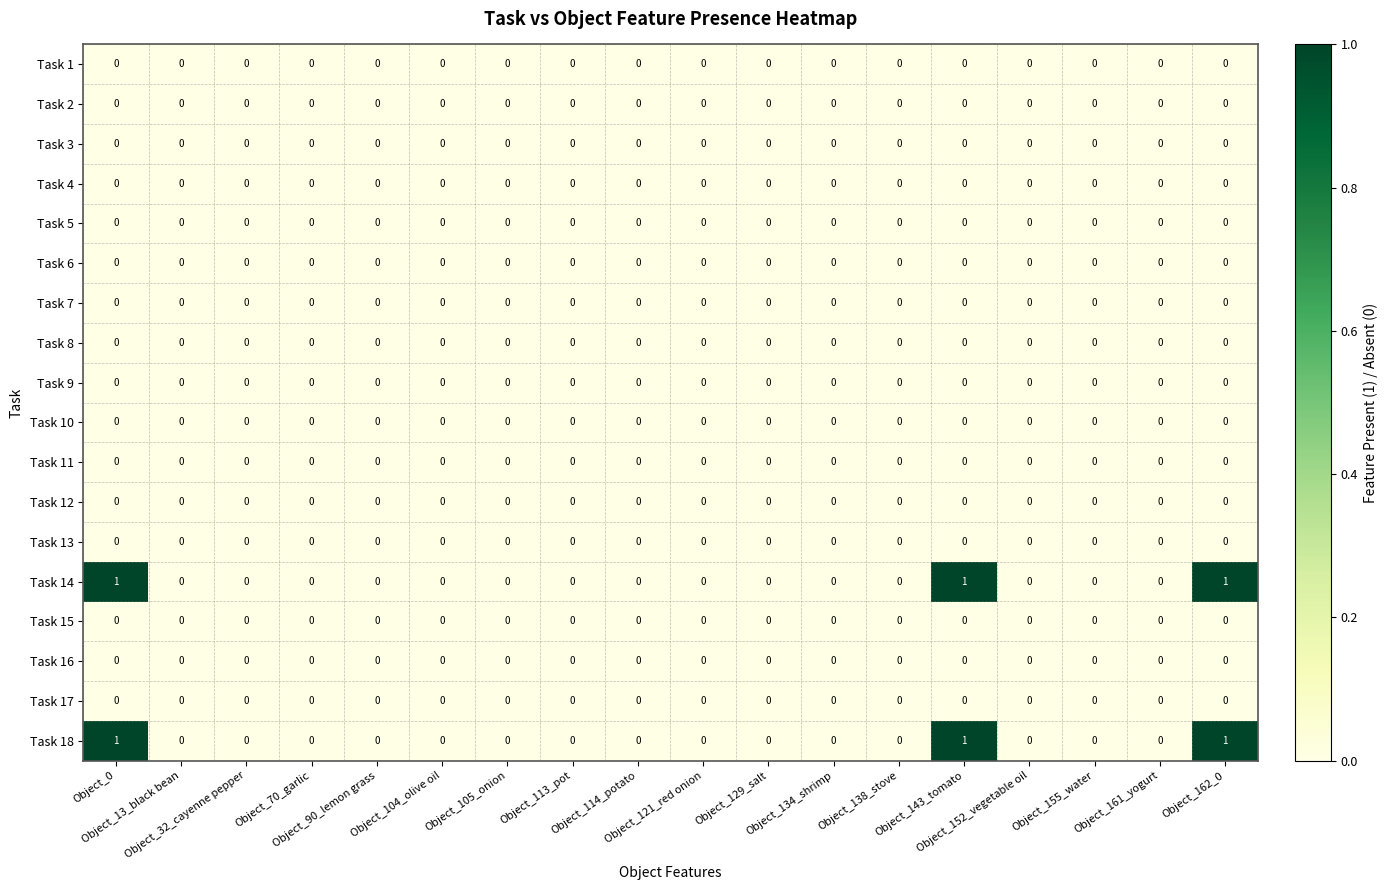

How many Task 18 values are between 0 and 1?

18